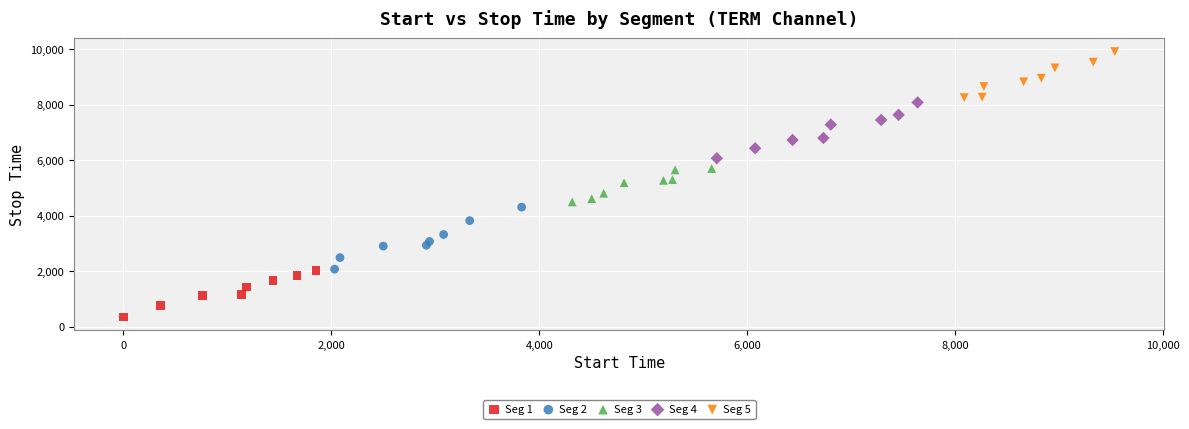

Which series has the largest Y range (max minus min)?

Seg 2